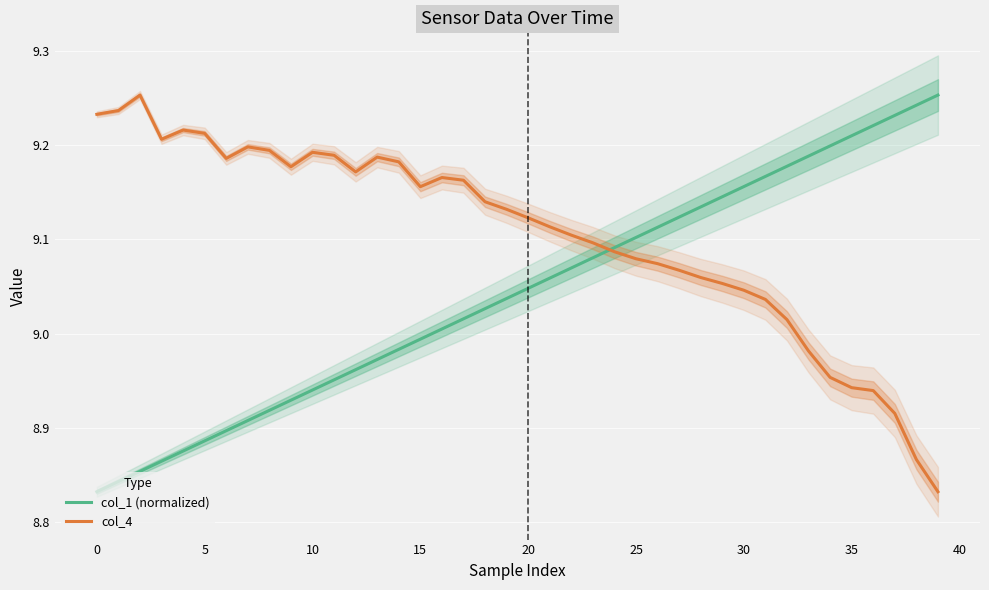

What is the label of the 17th point from the left?

16